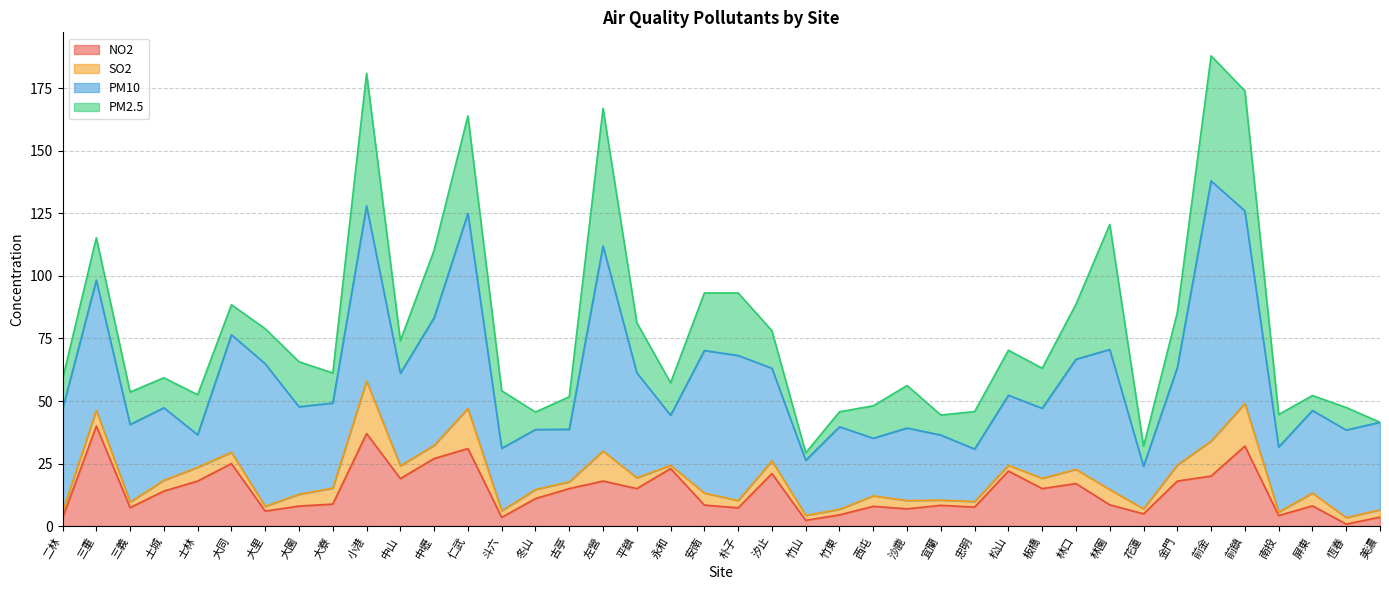

True or false: SO2 and PM10 intersect in this chart.

False